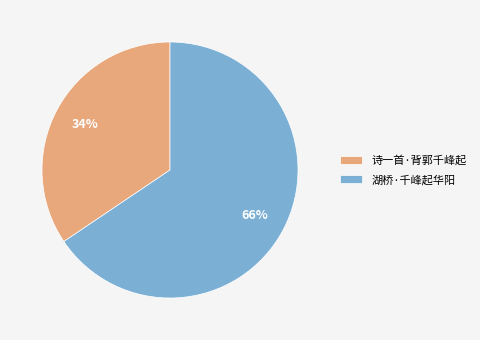

How many slices are in this pie chart?

2